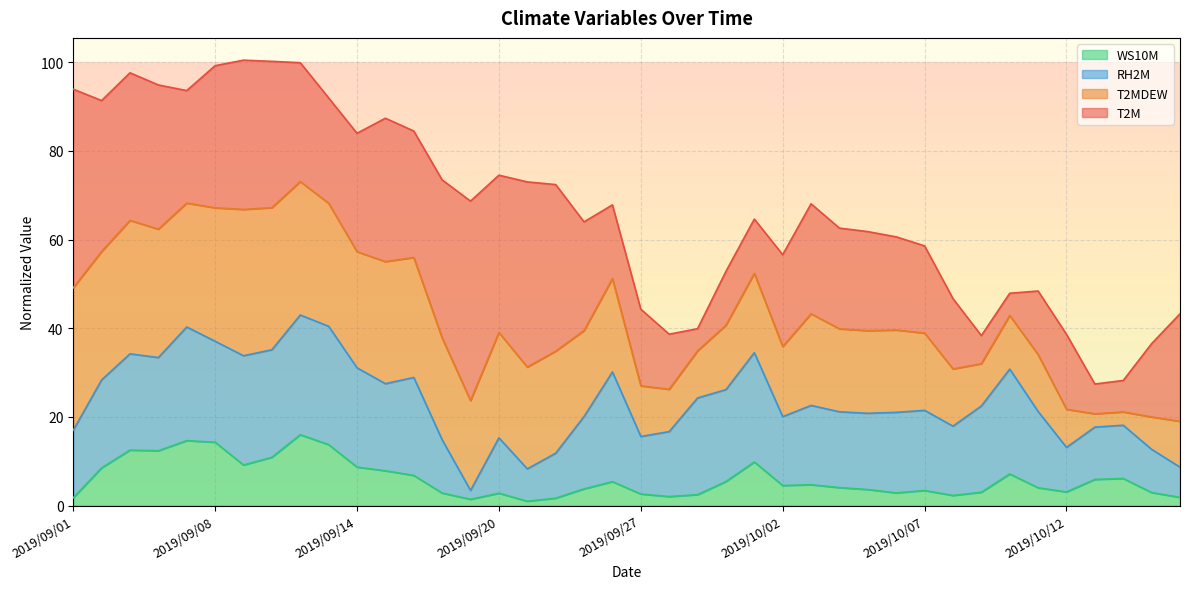

Rank the categories by WS10M value from lowest to highest.

2019/09/21, 2019/09/19, 2019/09/22, 2019/09/01, 2019/10/16, 2019/09/28, 2019/10/08, 2019/09/29, 2019/09/27, 2019/09/20, 2019/09/17, 2019/10/06, 2019/10/15, 2019/10/09, 2019/10/12, 2019/10/07, 2019/10/05, 2019/09/23, 2019/10/11, 2019/10/04, 2019/10/02, 2019/10/03, 2019/09/24, 2019/09/30, 2019/10/13, 2019/10/14, 2019/09/16, 2019/10/10, 2019/09/15, 2019/09/02, 2019/09/14, 2019/09/10, 2019/10/01, 2019/09/11, 2019/09/06, 2019/09/03, 2019/09/13, 2019/09/08, 2019/09/07, 2019/09/12